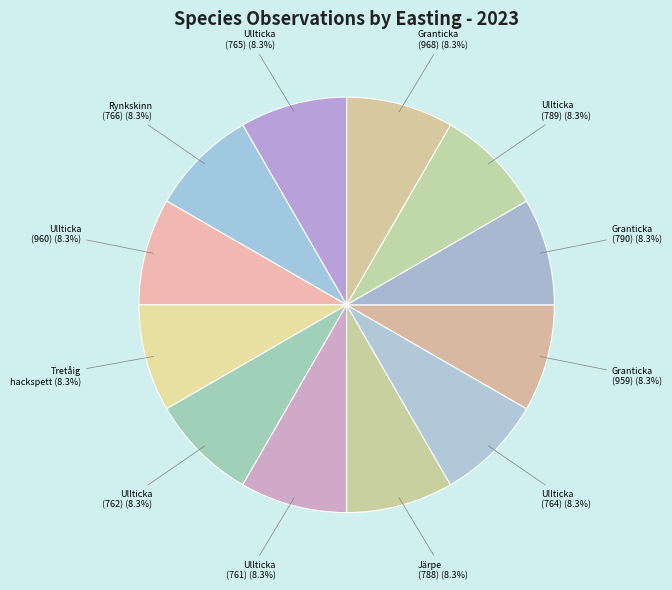

How many slices are in this pie chart?

12